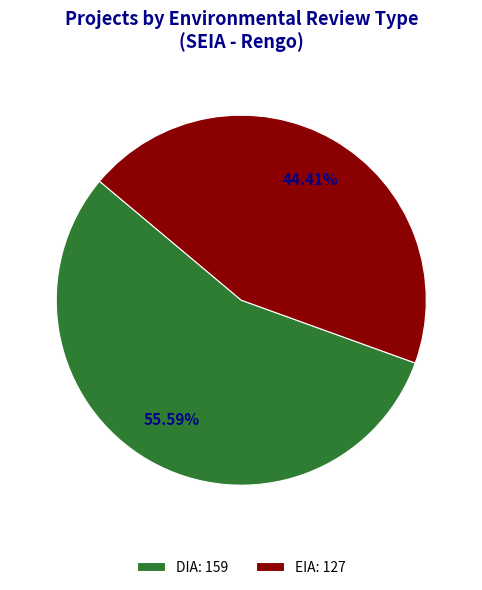

True or false: EIA accounts for 44% of the total.

True